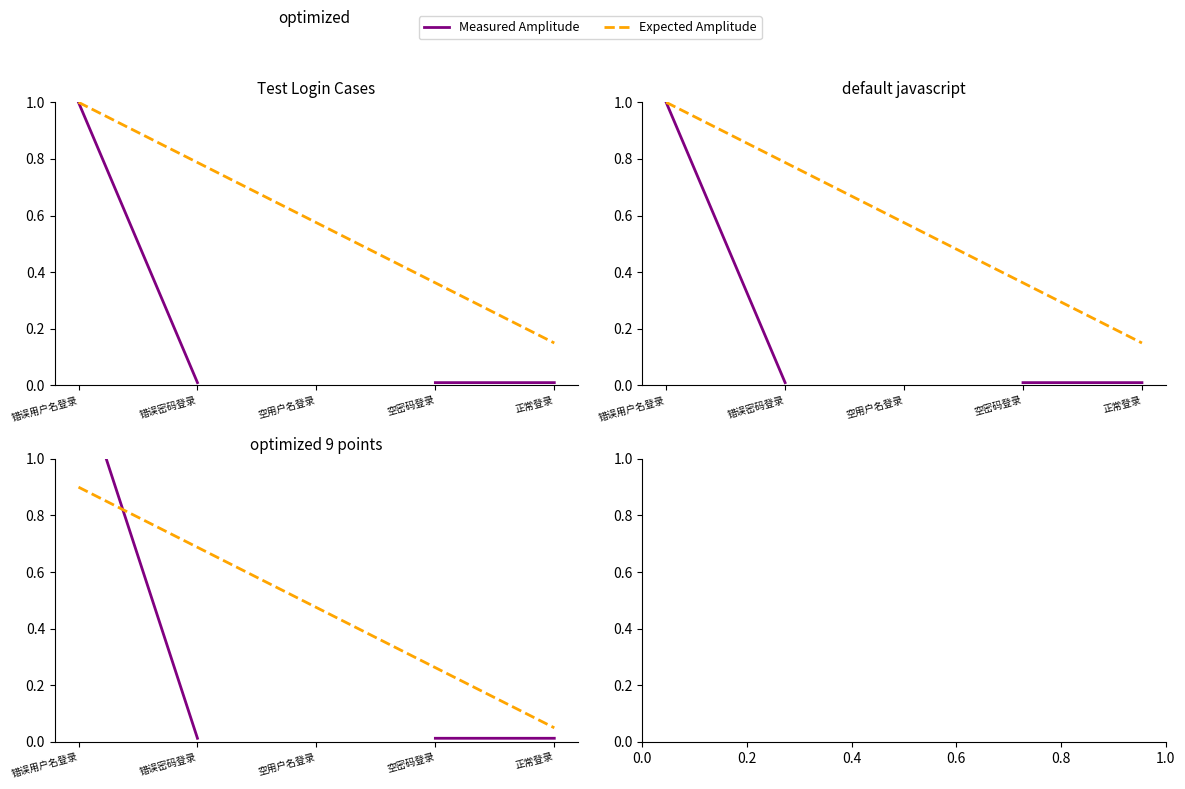

How many times do Measured Amplitude and Expected Amplitude cross each other?

1